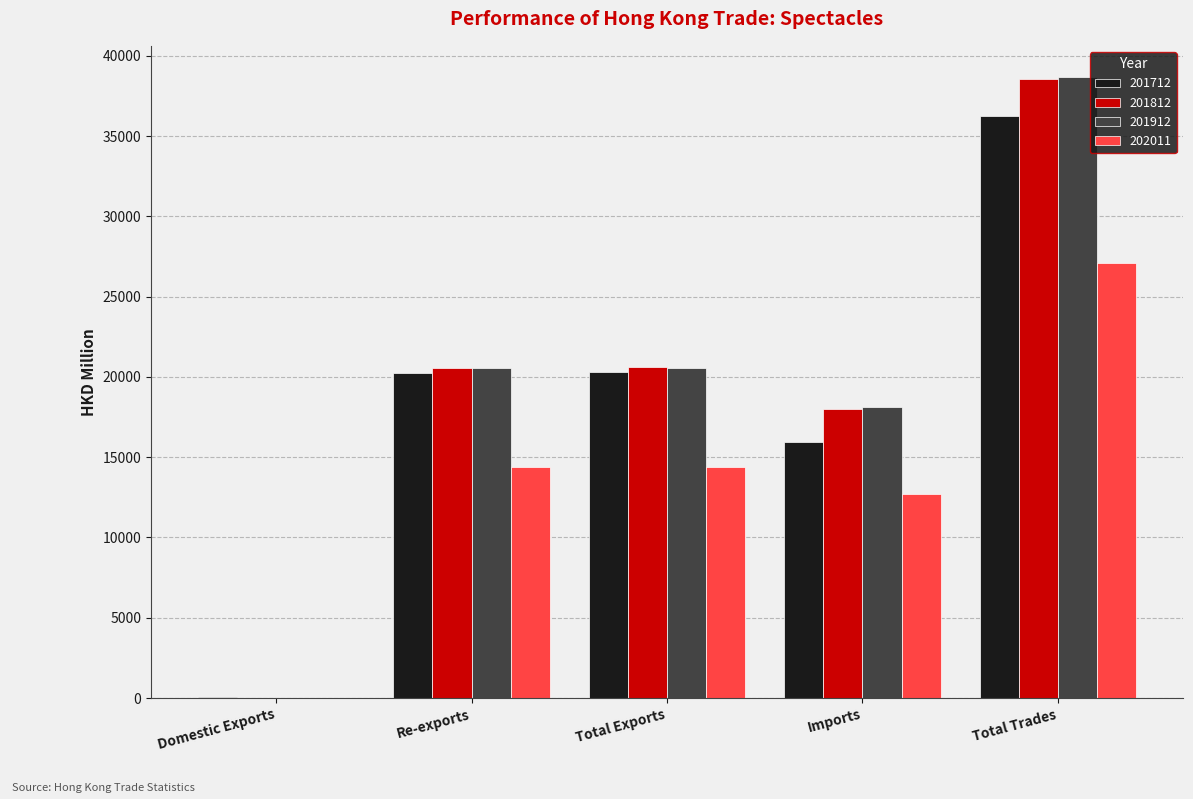

What is the average value of the 201912 series?

19589.6